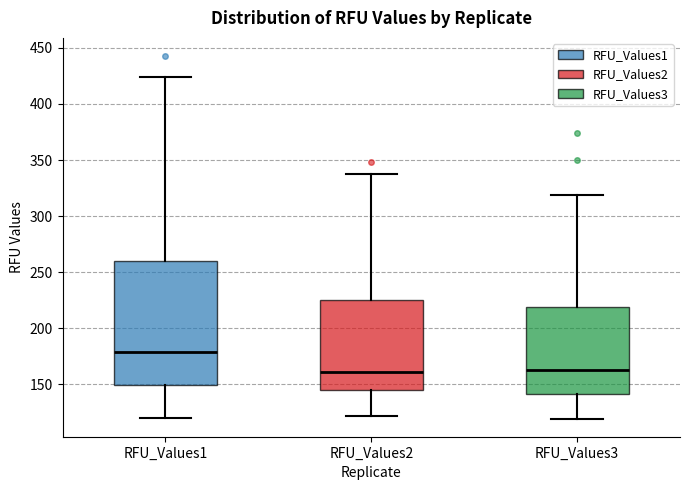

Reading left to right, transcribe this box plot: for each box, give where its median line is, the range the box spans, and where its two whiskers end, as read against the y-axis. The values are not printed on the chart, so give them approximately, as read against the axis.

RFU_Values1: median 180, box 150 to 260, whiskers 120 to 425
RFU_Values2: median 160, box 145 to 225, whiskers 120 to 340
RFU_Values3: median 160, box 140 to 220, whiskers 120 to 320